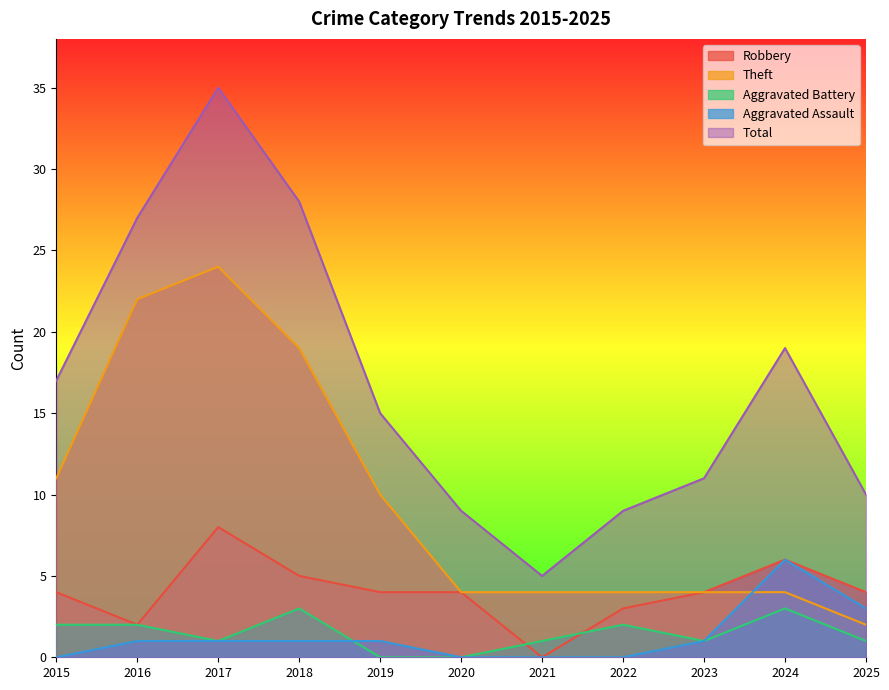

At 2021, list the series in order from smallest to largest.

Robbery, Aggravated Assault, Aggravated Battery, Theft, Total